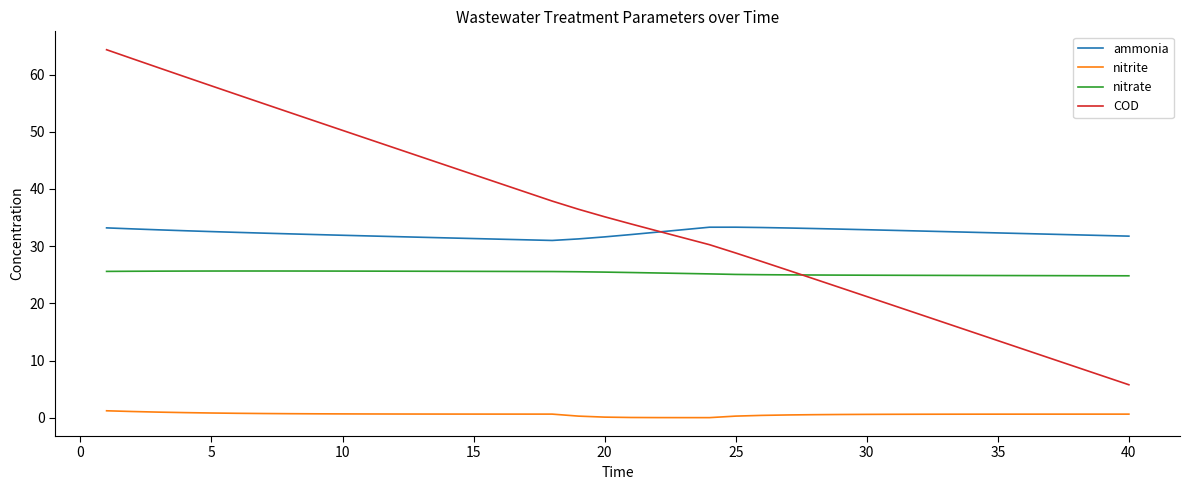

What is the maximum value shown in the chart?

64.3